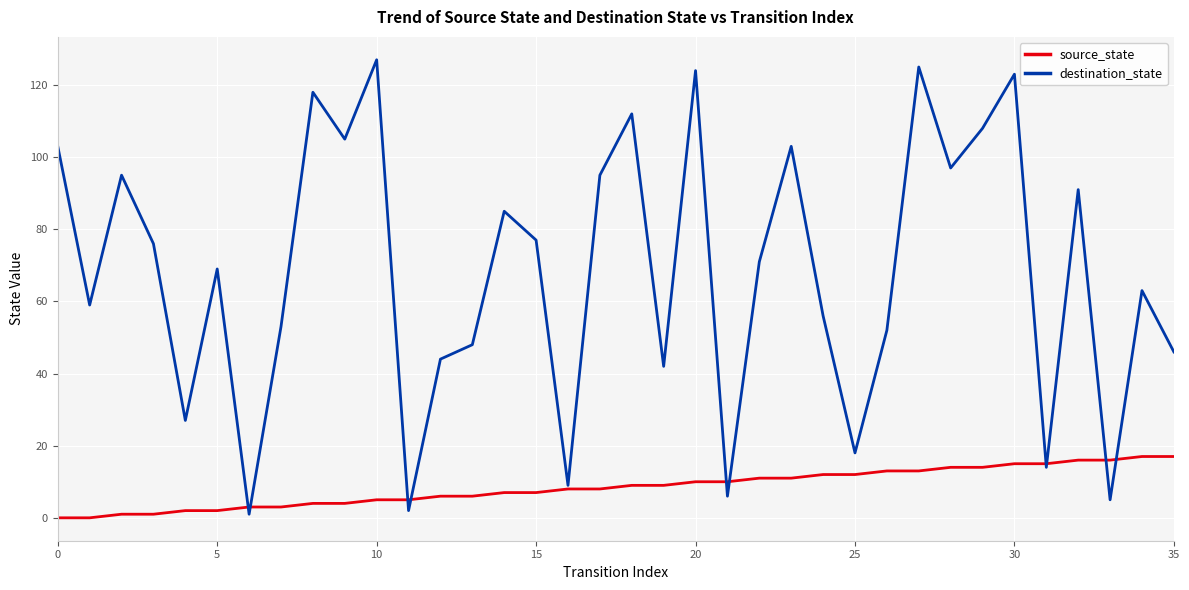

How many distinct data groups are displayed?

2